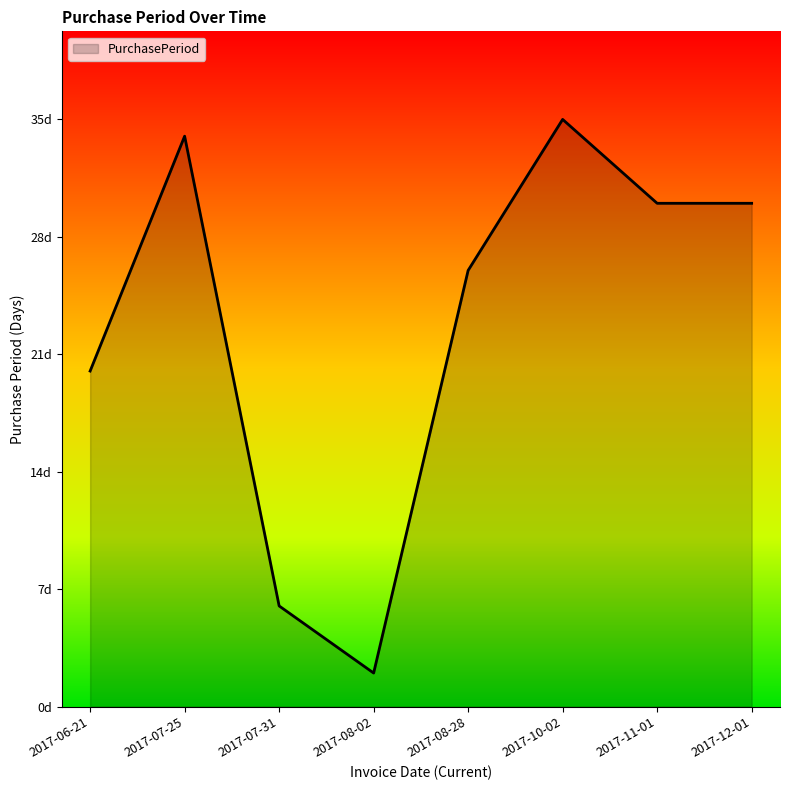

Does the chart display data point markers on the line(s)?

No